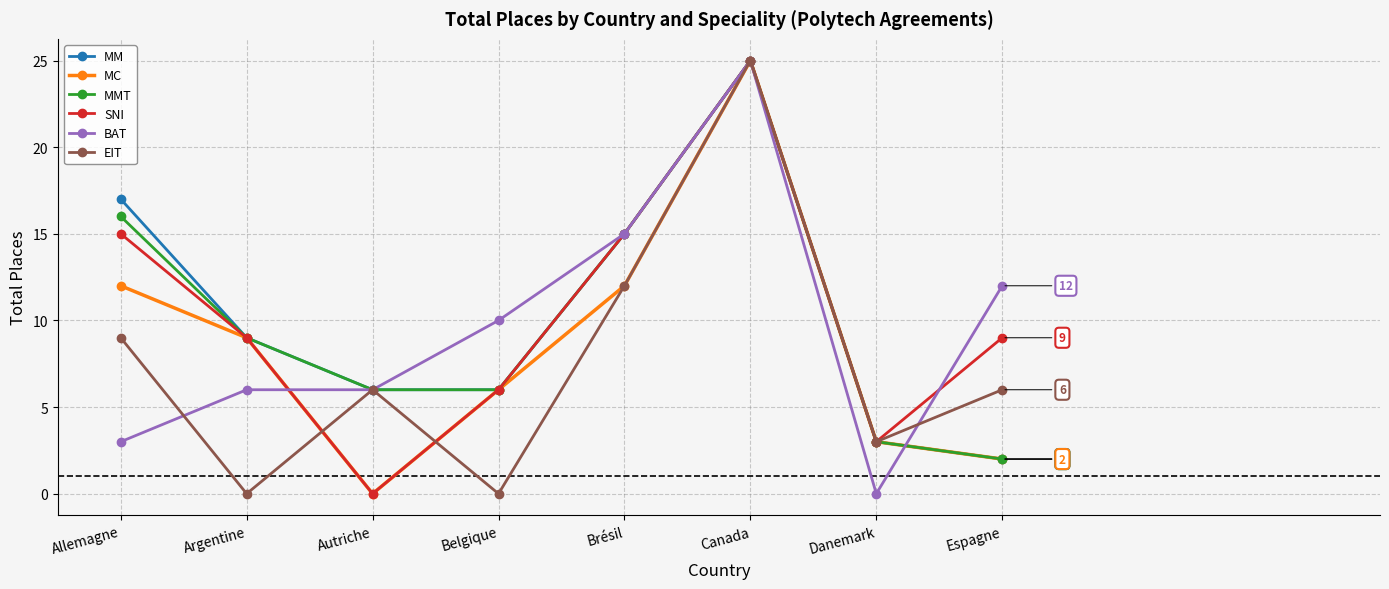

How many lines are shown in the chart?

6